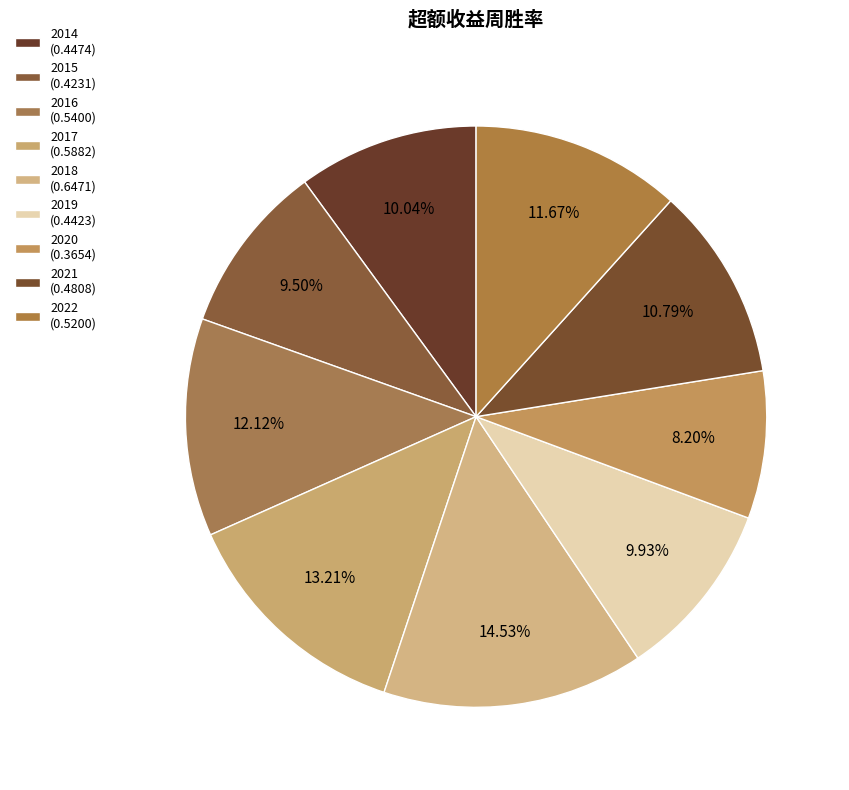

Count the number of slices in the pie.

9